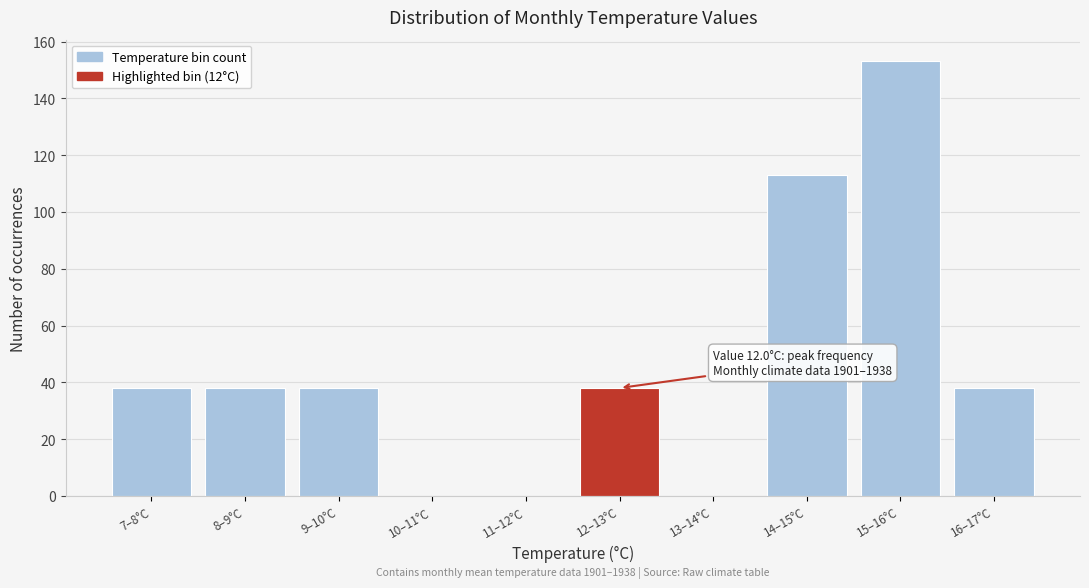

Reading left to right, list all the values displayed in this chart.

7–8°C=38	8–9°C=38	9–10°C=38	10–11°C=0	11–12°C=0	12–13°C=38	13–14°C=0	14–15°C=113	15–16°C=153	16–17°C=38